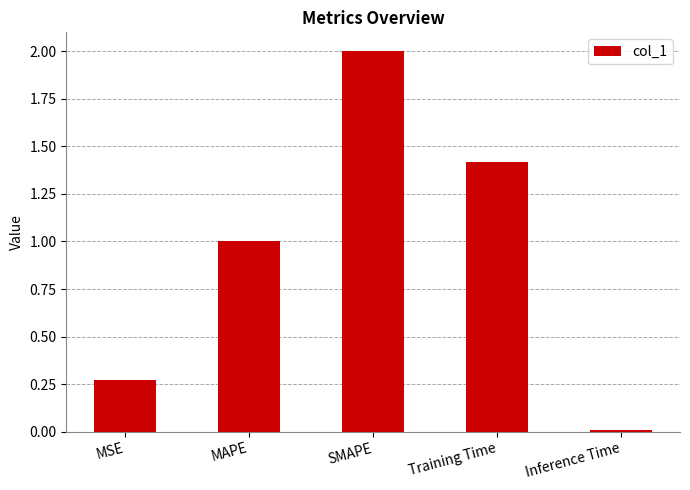

Are the bars horizontal?

No